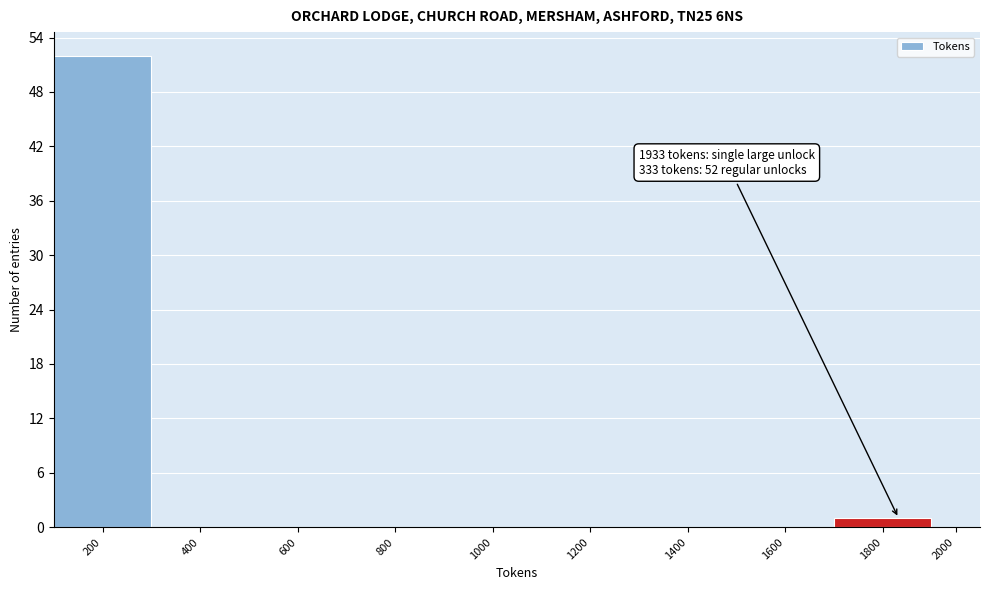

Reading left to right, transcribe all the data shown in this chart.

200=52	400=0	600=0	800=0	1000=0	1200=0	1400=0	1600=0	1800=1	2000=0